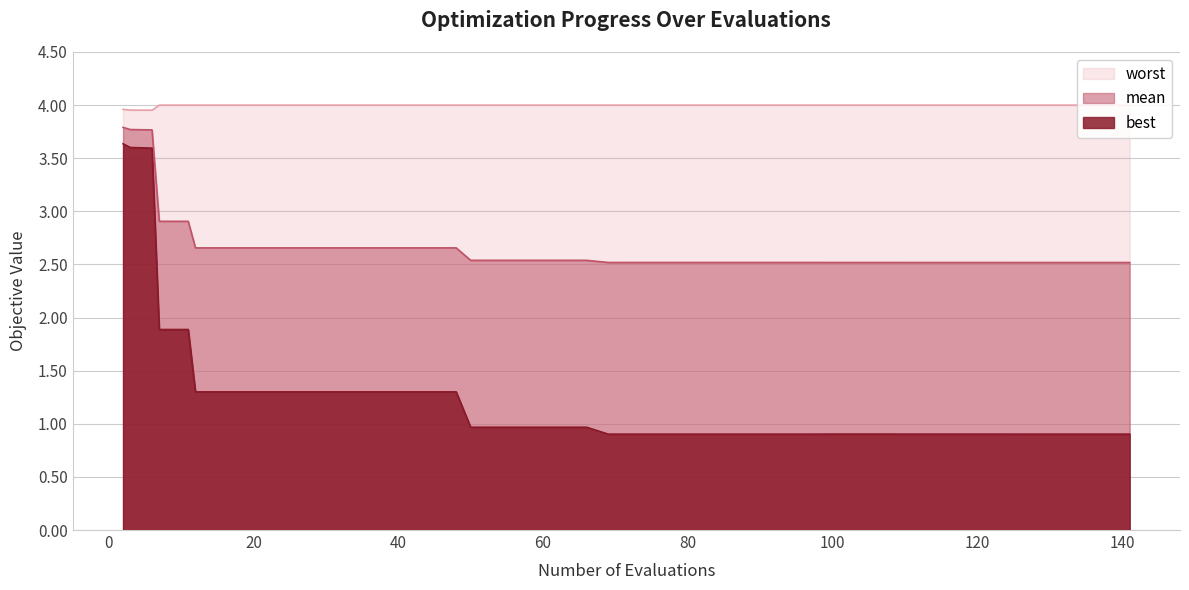

What are all the series names shown in the legend?

worst, mean, best